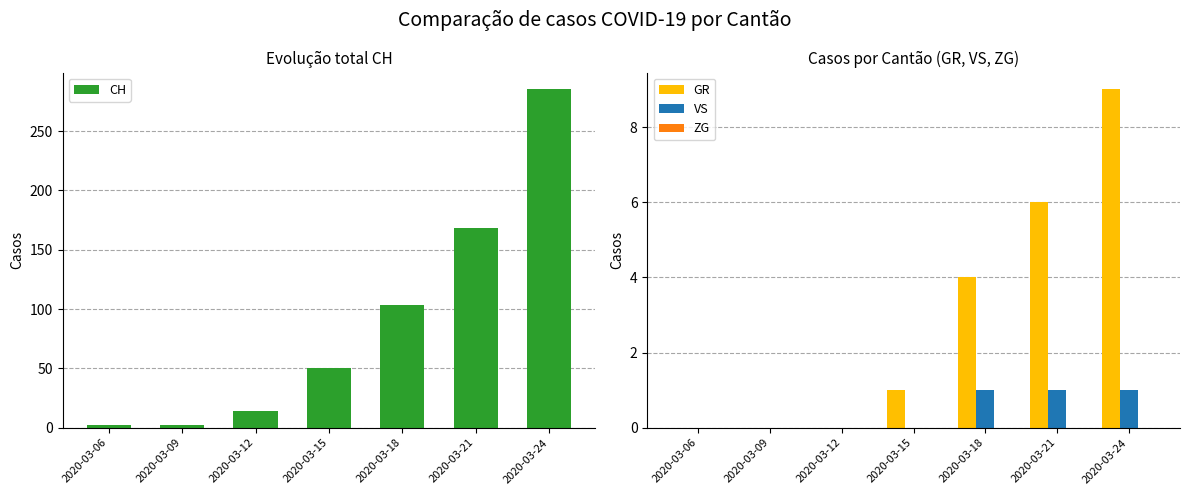

What is the difference between the GR values at 2020-03-18 and 2020-03-12?

4